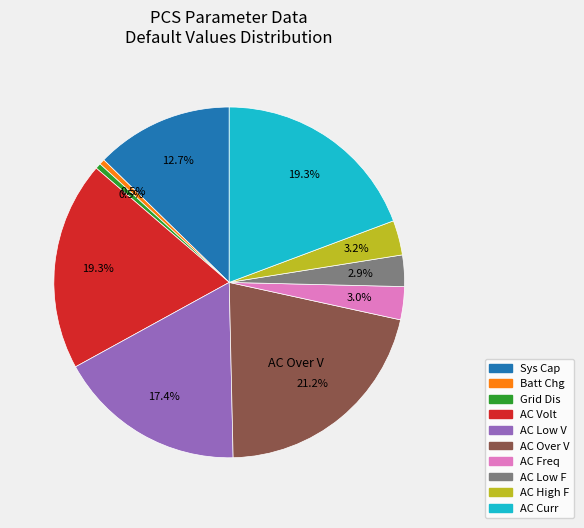

Does any single category account for the majority?

No